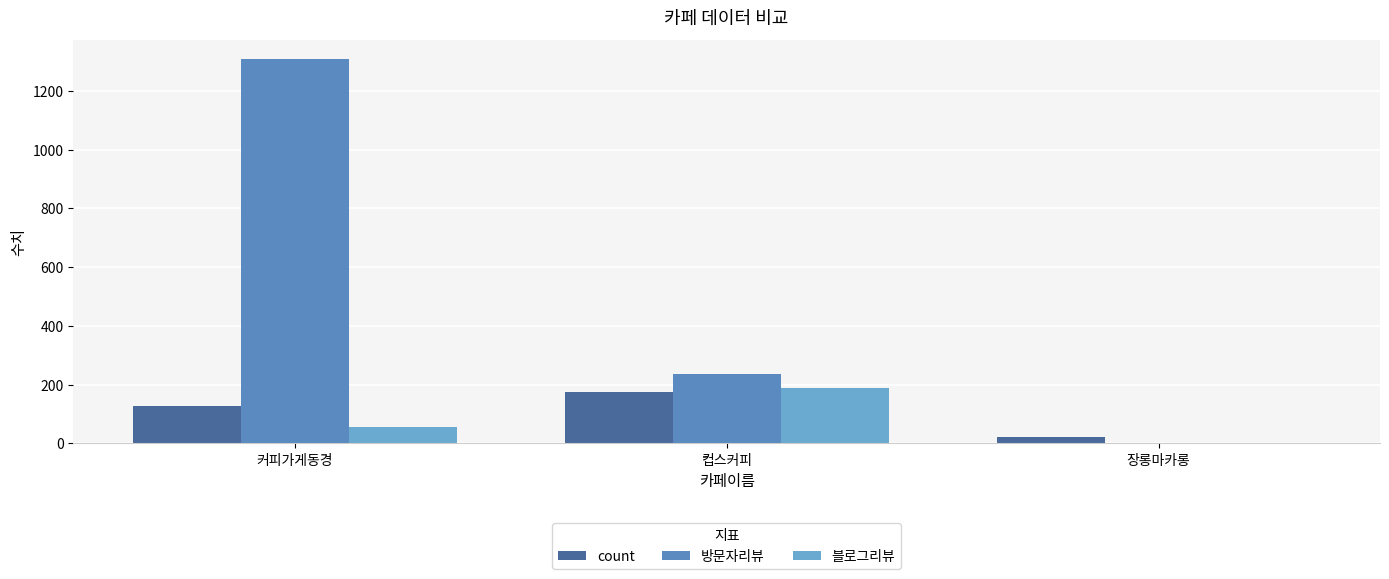

What is the total value across all series at 장롱마카롱?

25